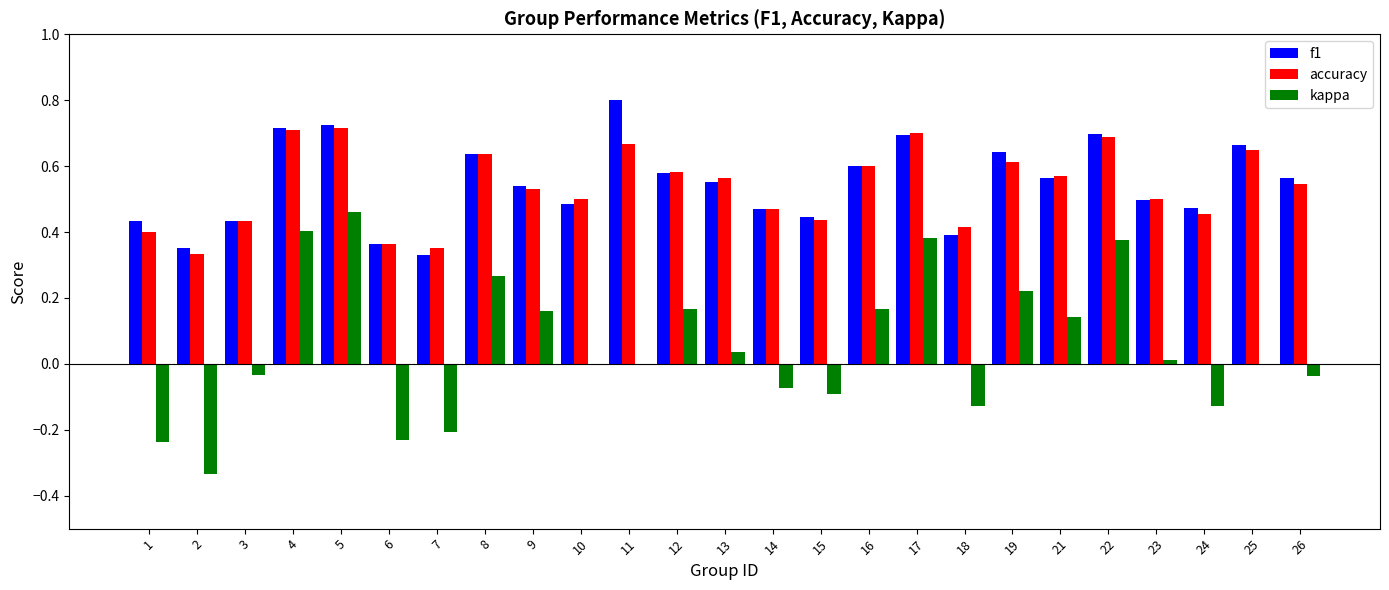

What are all the series names shown in the legend?

f1, accuracy, kappa